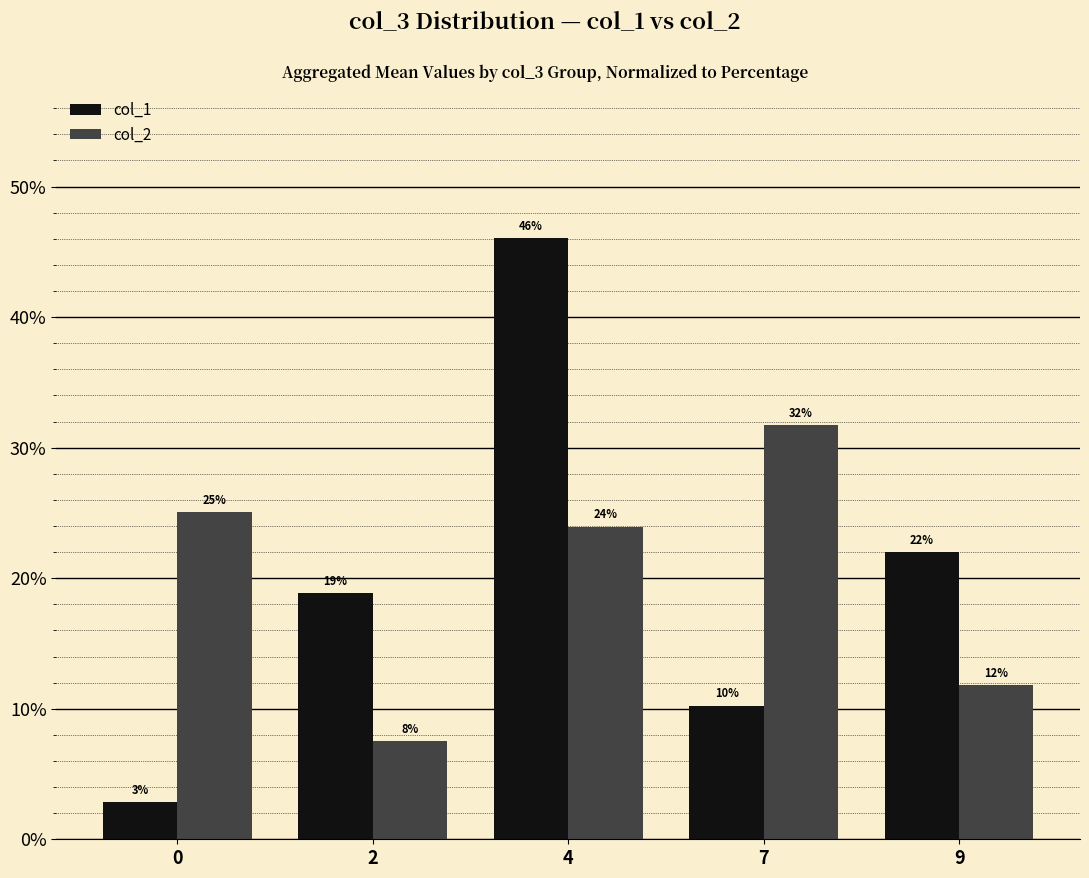

How many groups of bars are there?

5